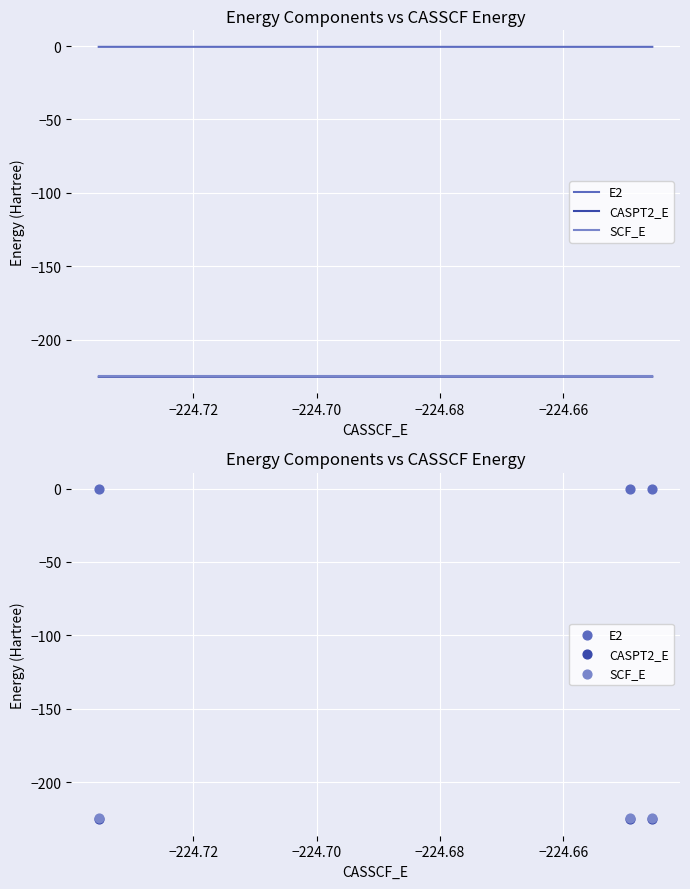

Which series contains the highest Y value?

E2